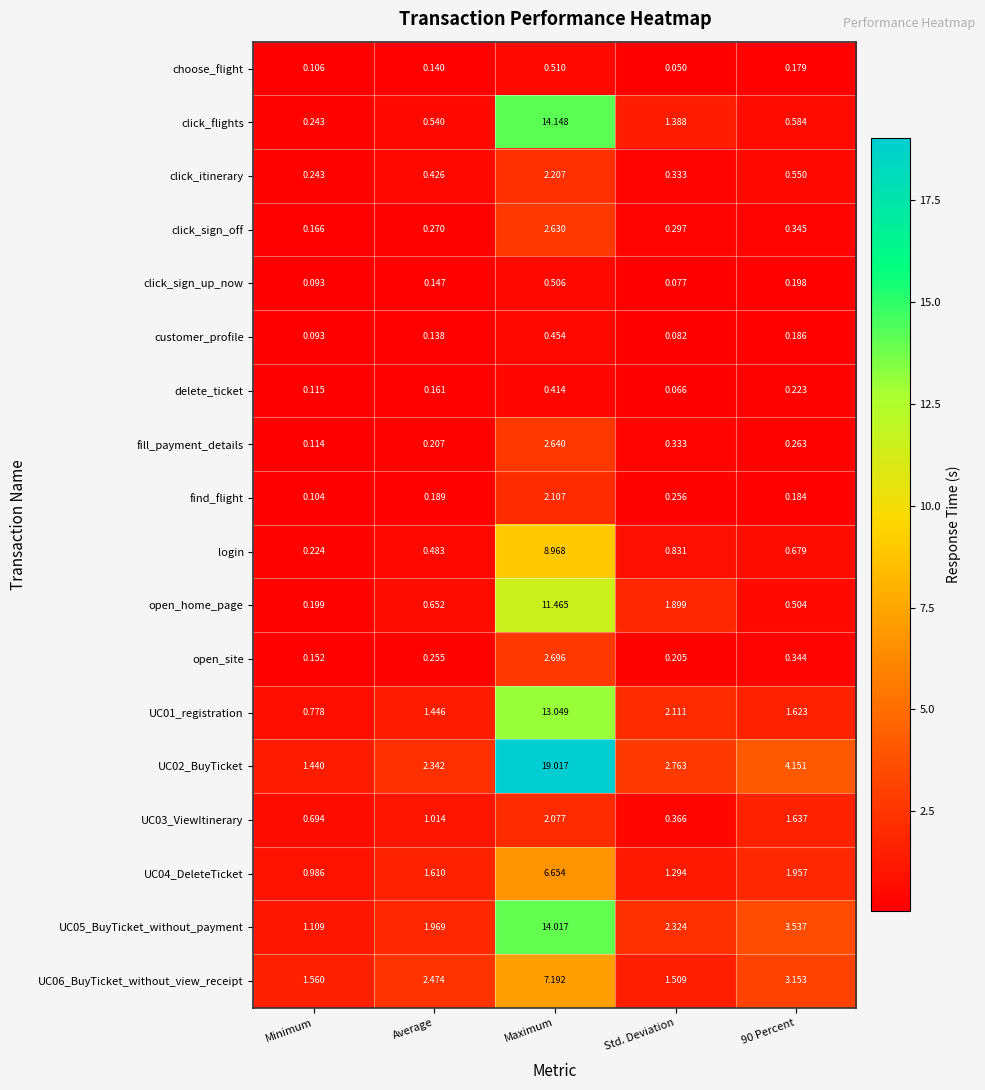

Which category has the highest value across all series?

Maximum